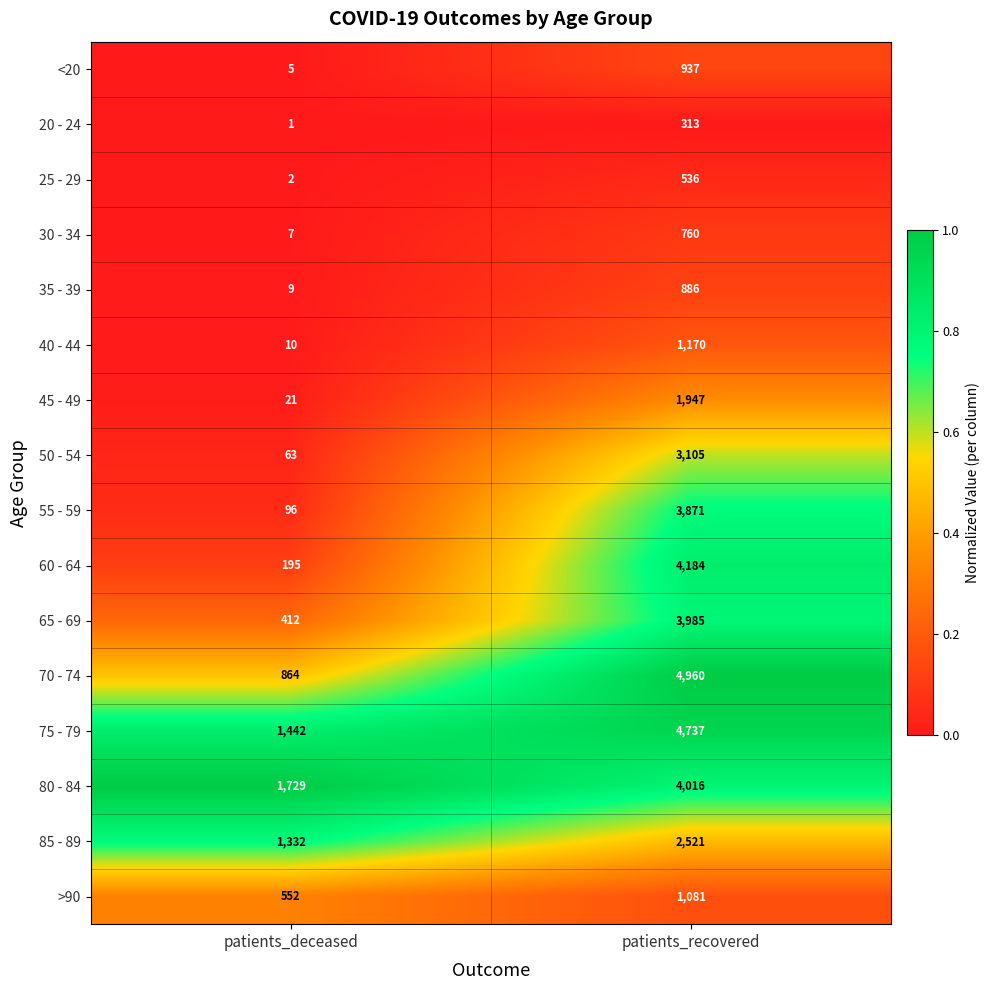

What is the total value across all series at patients_deceased?

6740